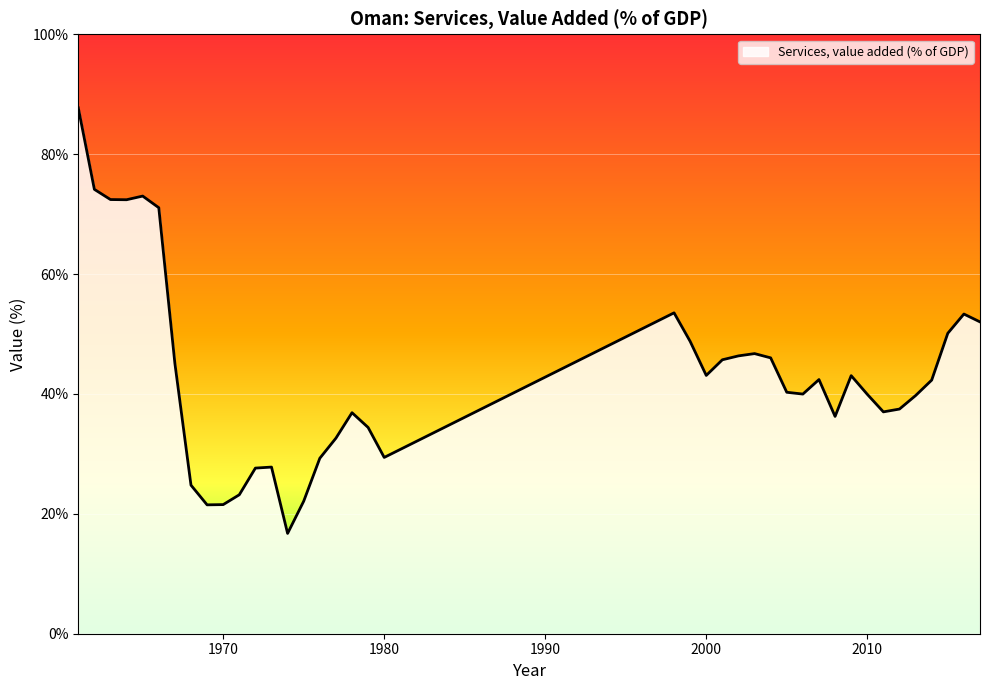

What is the difference between the maximum and minimum values?

71.0